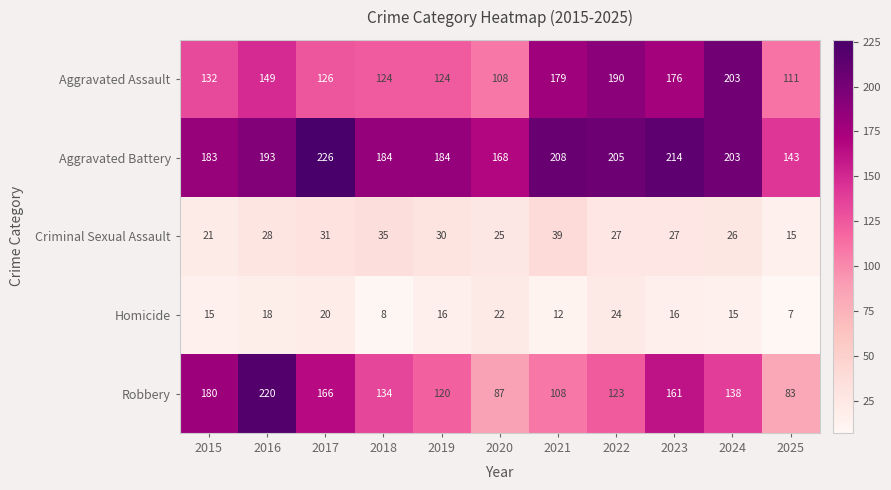

At which label does Homicide reach its peak?

2022